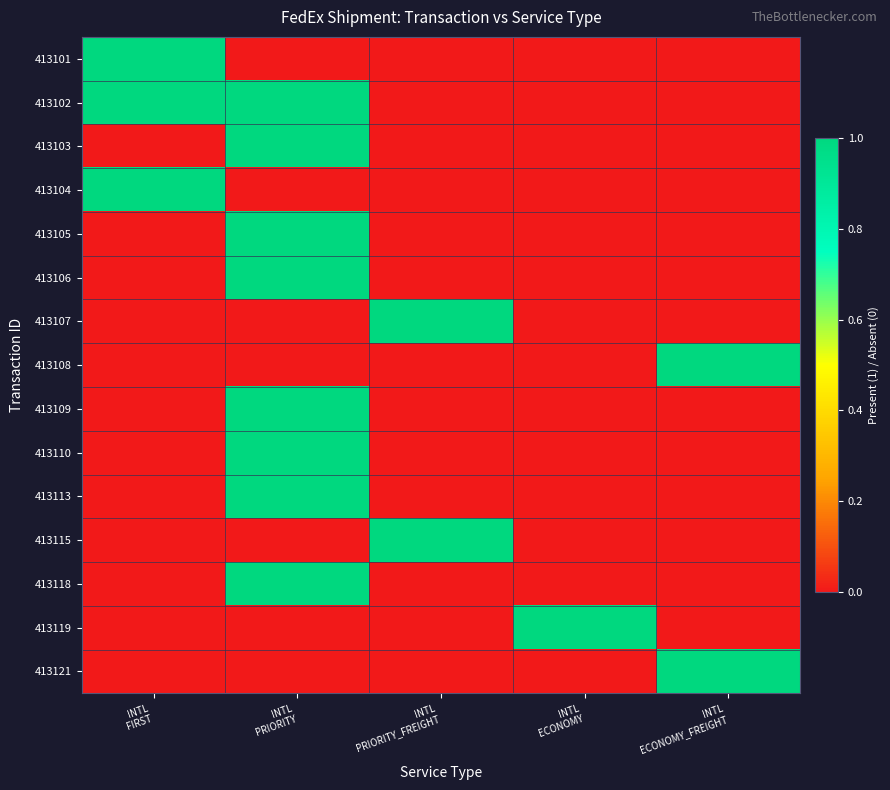

Reading left to right, transcribe all the data shown in this chart.

413101: INTL
FIRST=1	INTL
PRIORITY=0	INTL
PRIORITY_FREIGHT=0	INTL
ECONOMY=0	INTL
ECONOMY_FREIGHT=0
413102: INTL
FIRST=1	INTL
PRIORITY=1	INTL
PRIORITY_FREIGHT=0	INTL
ECONOMY=0	INTL
ECONOMY_FREIGHT=0
413103: INTL
FIRST=0	INTL
PRIORITY=1	INTL
PRIORITY_FREIGHT=0	INTL
ECONOMY=0	INTL
ECONOMY_FREIGHT=0
413104: INTL
FIRST=1	INTL
PRIORITY=0	INTL
PRIORITY_FREIGHT=0	INTL
ECONOMY=0	INTL
ECONOMY_FREIGHT=0
413105: INTL
FIRST=0	INTL
PRIORITY=1	INTL
PRIORITY_FREIGHT=0	INTL
ECONOMY=0	INTL
ECONOMY_FREIGHT=0
413106: INTL
FIRST=0	INTL
PRIORITY=1	INTL
PRIORITY_FREIGHT=0	INTL
ECONOMY=0	INTL
ECONOMY_FREIGHT=0
413107: INTL
FIRST=0	INTL
PRIORITY=0	INTL
PRIORITY_FREIGHT=1	INTL
ECONOMY=0	INTL
ECONOMY_FREIGHT=0
413108: INTL
FIRST=0	INTL
PRIORITY=0	INTL
PRIORITY_FREIGHT=0	INTL
ECONOMY=0	INTL
ECONOMY_FREIGHT=1
413109: INTL
FIRST=0	INTL
PRIORITY=1	INTL
PRIORITY_FREIGHT=0	INTL
ECONOMY=0	INTL
ECONOMY_FREIGHT=0
413110: INTL
FIRST=0	INTL
PRIORITY=1	INTL
PRIORITY_FREIGHT=0	INTL
ECONOMY=0	INTL
ECONOMY_FREIGHT=0
413113: INTL
FIRST=0	INTL
PRIORITY=1	INTL
PRIORITY_FREIGHT=0	INTL
ECONOMY=0	INTL
ECONOMY_FREIGHT=0
413115: INTL
FIRST=0	INTL
PRIORITY=0	INTL
PRIORITY_FREIGHT=1	INTL
ECONOMY=0	INTL
ECONOMY_FREIGHT=0
413118: INTL
FIRST=0	INTL
PRIORITY=1	INTL
PRIORITY_FREIGHT=0	INTL
ECONOMY=0	INTL
ECONOMY_FREIGHT=0
413119: INTL
FIRST=0	INTL
PRIORITY=0	INTL
PRIORITY_FREIGHT=0	INTL
ECONOMY=1	INTL
ECONOMY_FREIGHT=0
413121: INTL
FIRST=0	INTL
PRIORITY=0	INTL
PRIORITY_FREIGHT=0	INTL
ECONOMY=0	INTL
ECONOMY_FREIGHT=1